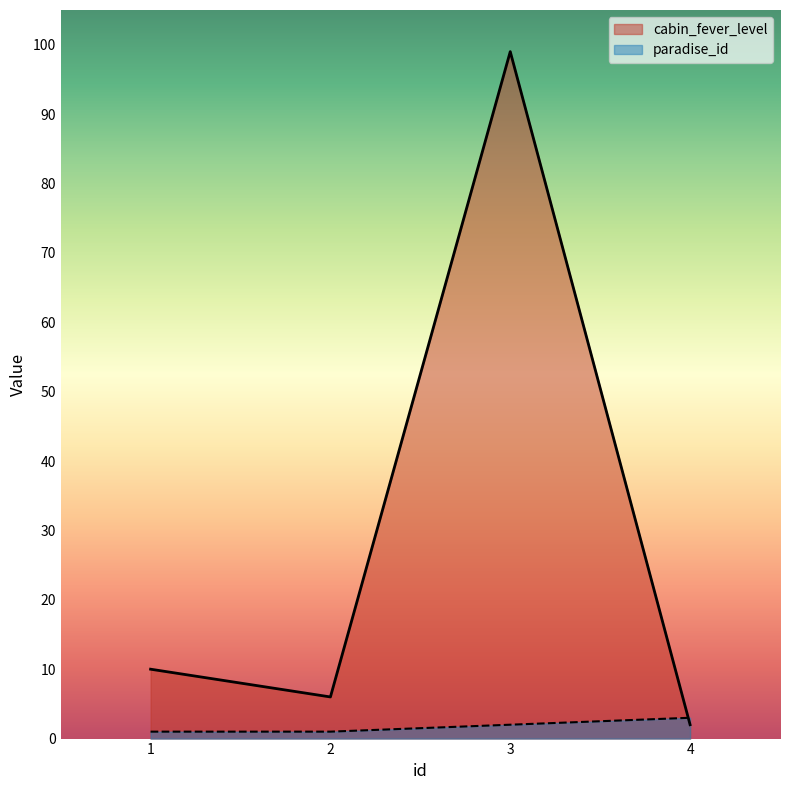

List the series in order of their peak value, lowest first.

paradise_id, cabin_fever_level